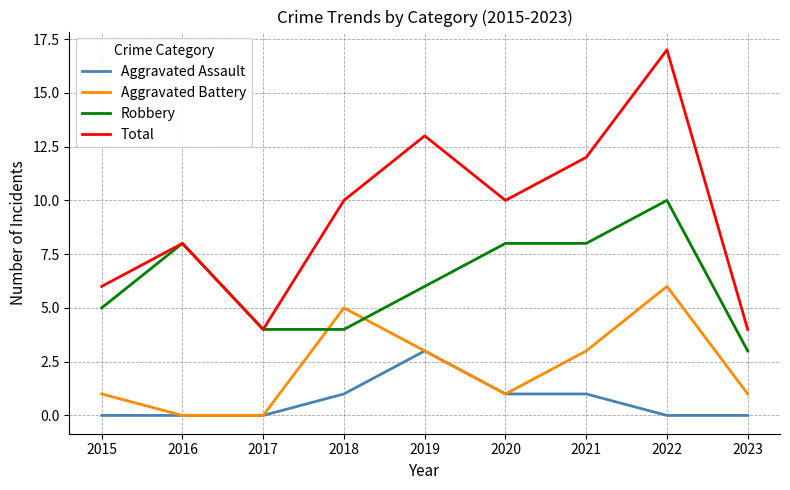

Is this an area chart (filled region under the line)?

No